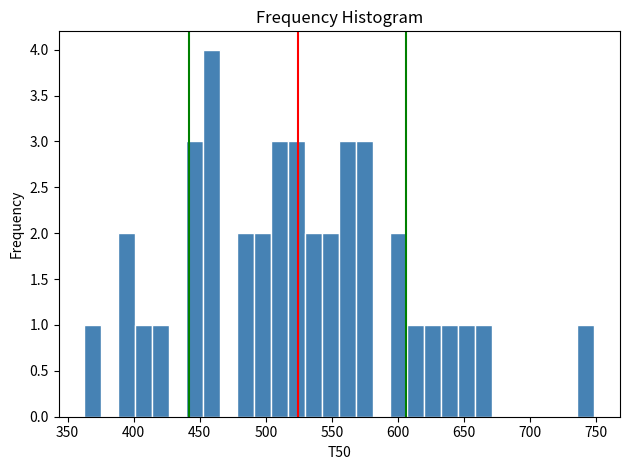

Around what value on the x-axis is the tallest bar? Give the approximate position of its centre, as read against the axis.

460